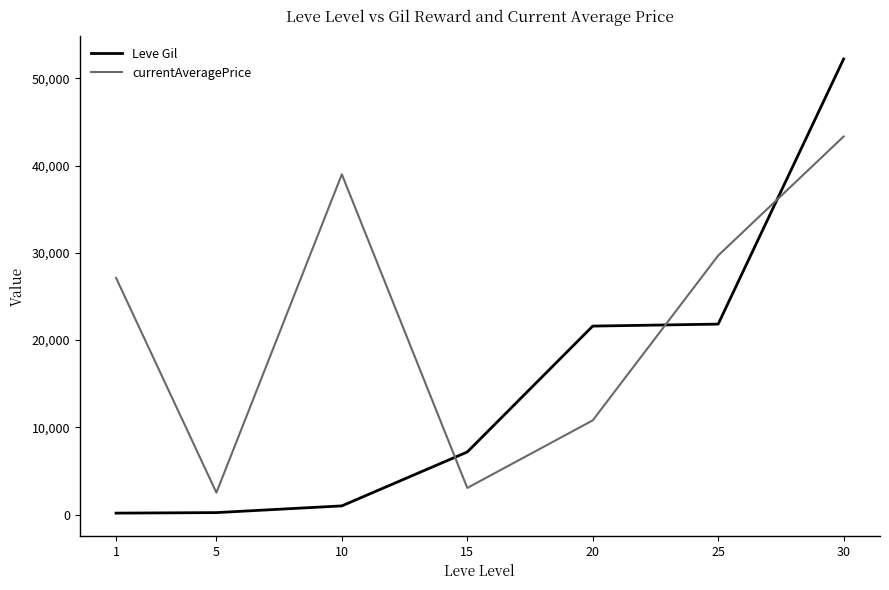

Which series changed the most between 1 and 25?

Leve Gil